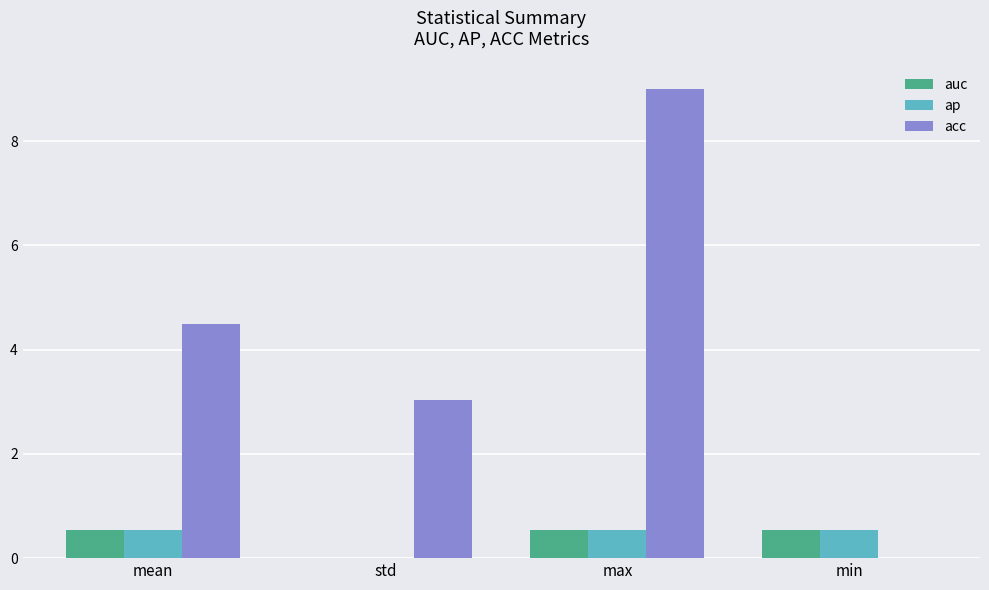

What is the greatest value displayed?

9.0